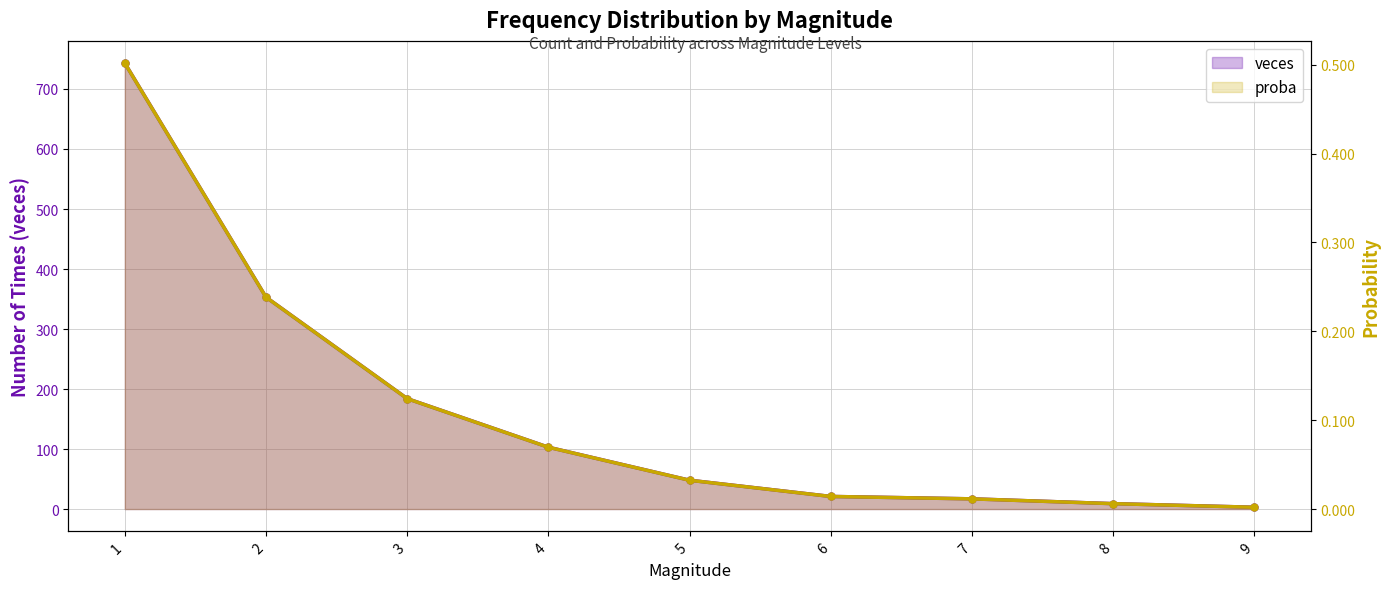

At which label does veces first exceed 48?

1